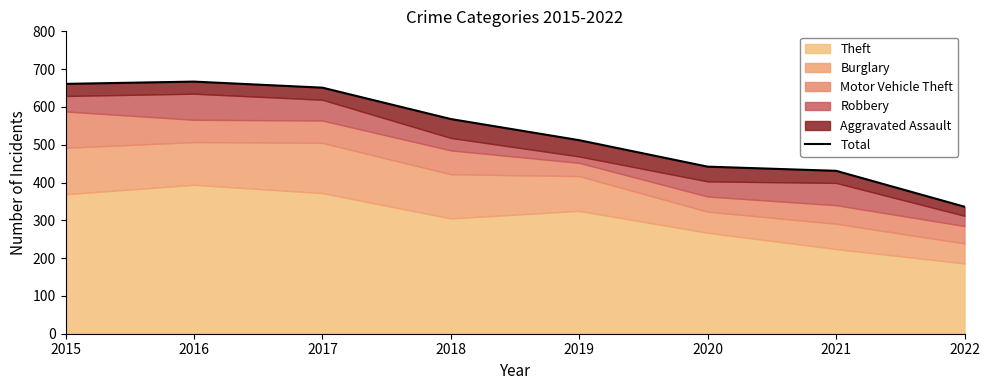

Rank the categories by value from highest to lowest.

2016, 2015, 2017, 2018, 2019, 2020, 2021, 2022